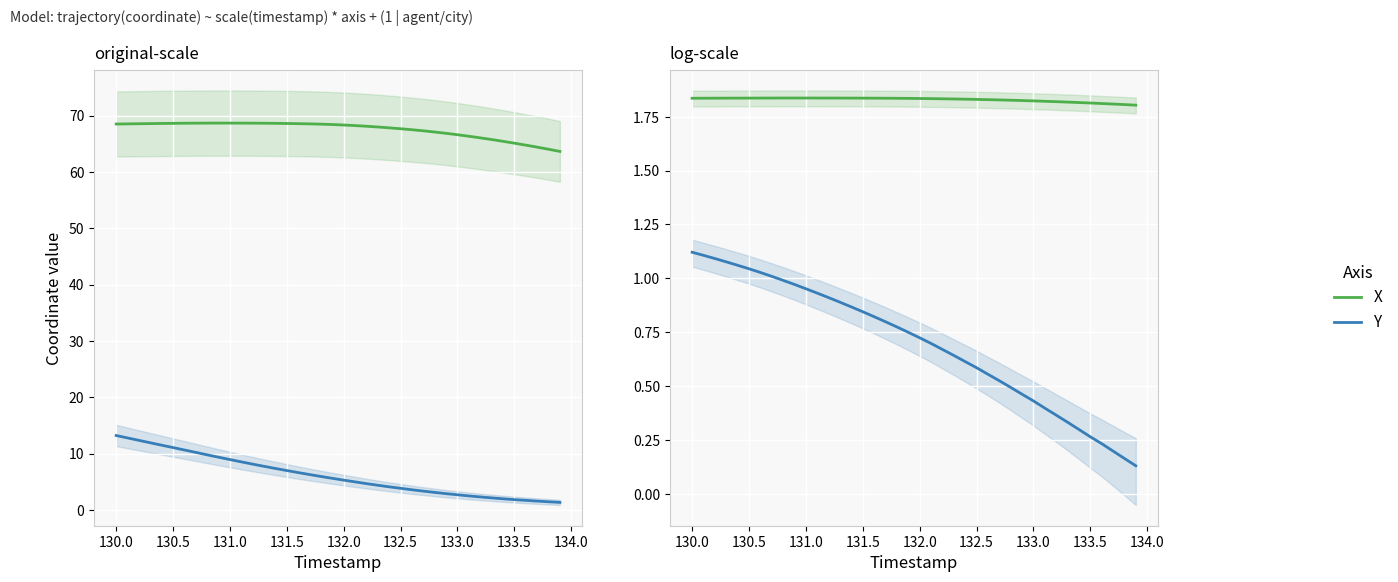

How many X values are between 1 and 2?

40